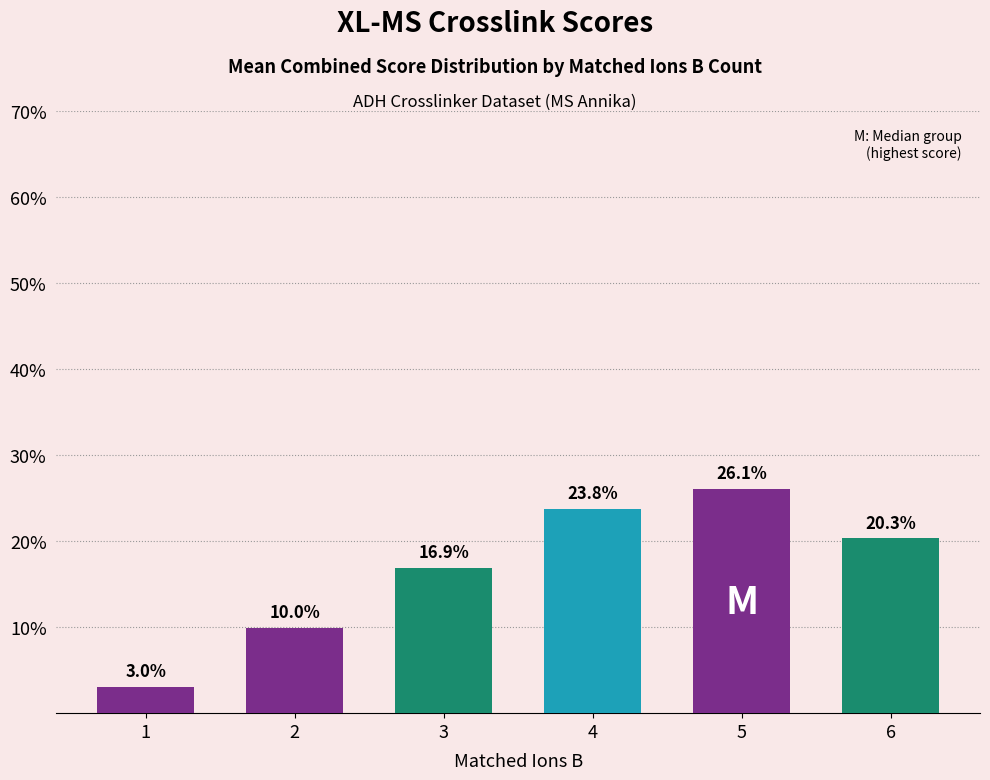

Which category has the highest value across all series?

5